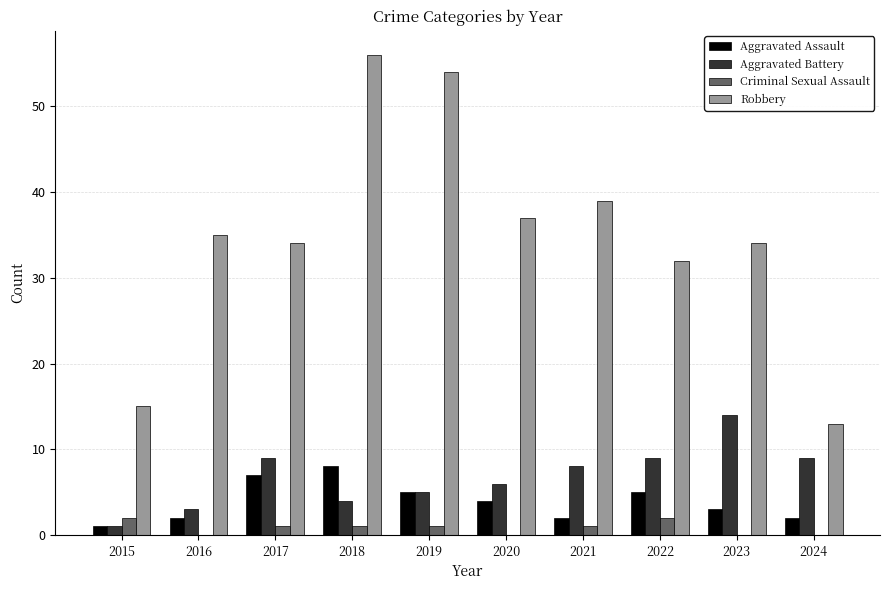

Which series has the largest total across all categories?

Robbery